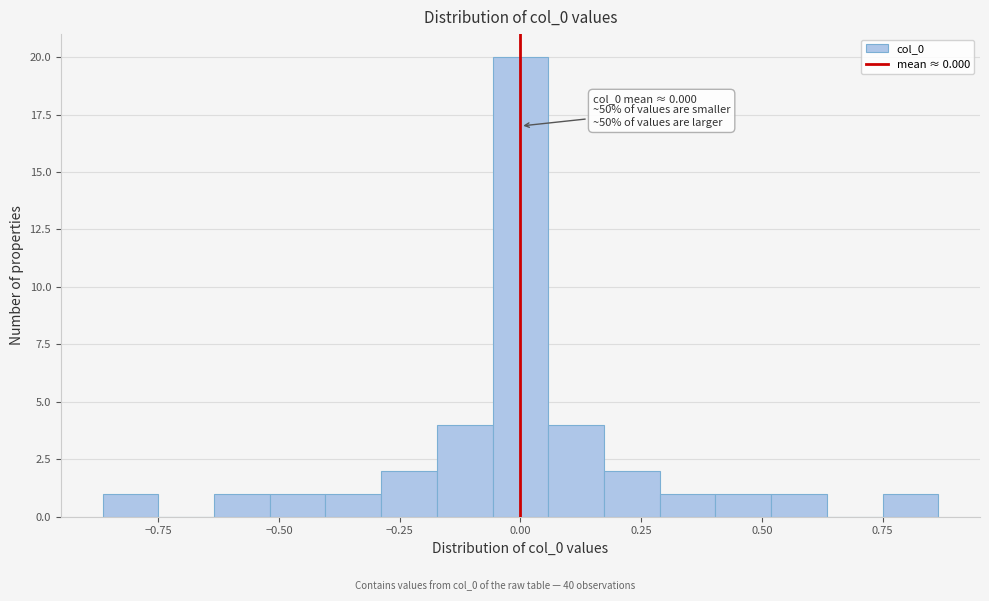

Read against the x-axis, roughly where is the centre of the tallest bar?

0.00